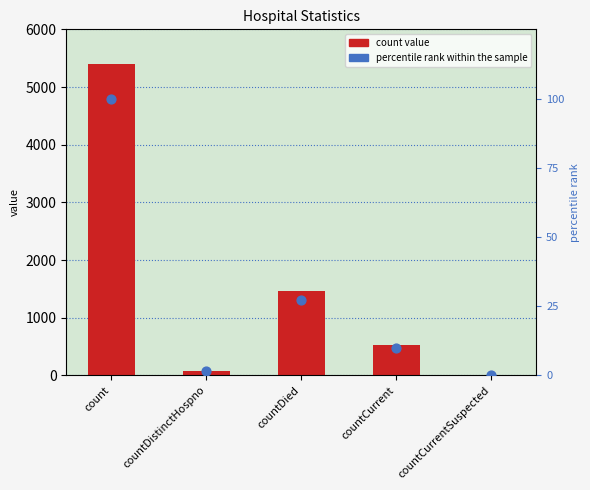

Which series reaches the minimum Y coordinate?

count